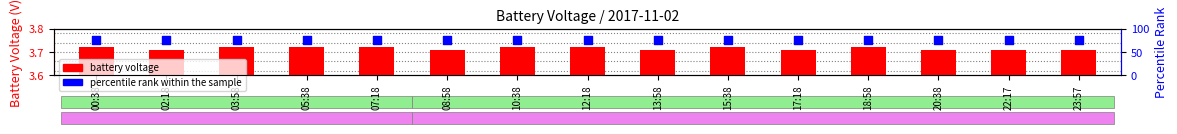

Is the value of percentile rank within the sample at 07:18 greater than the value of battery voltage at 02:18?

Yes